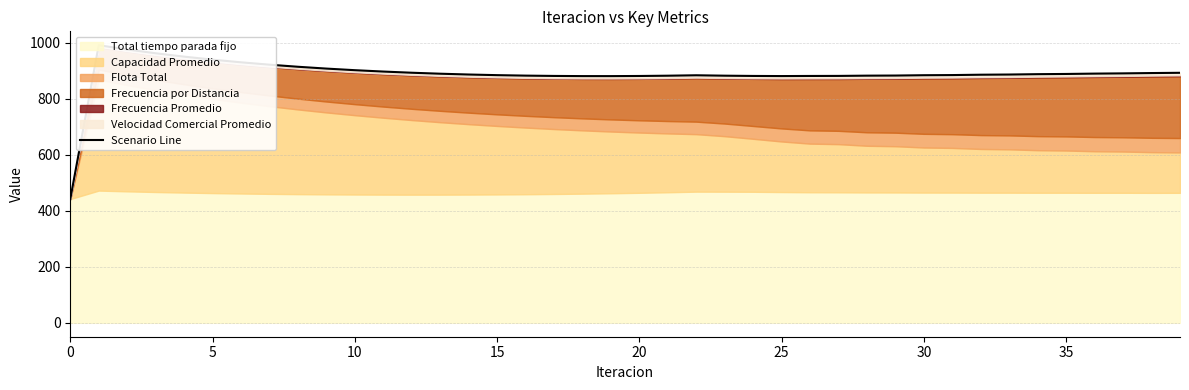

What is the ratio of the value at 27 to the value at 39?

1.0